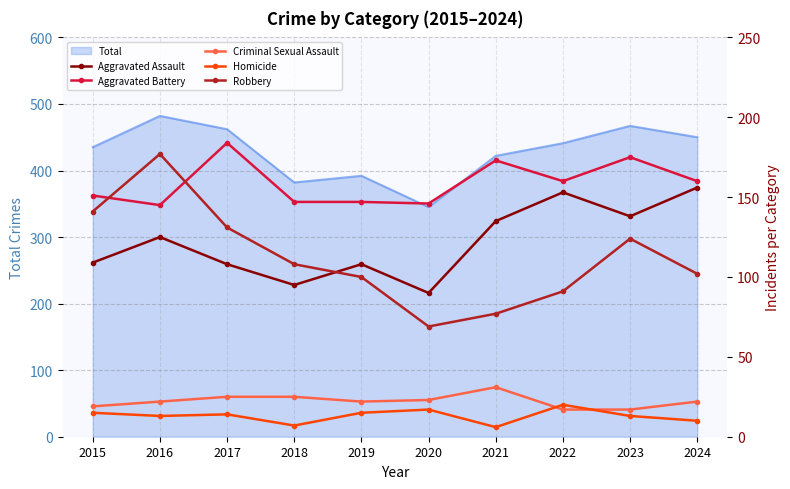

True or false: Homicide and Robbery cross at least once.

False